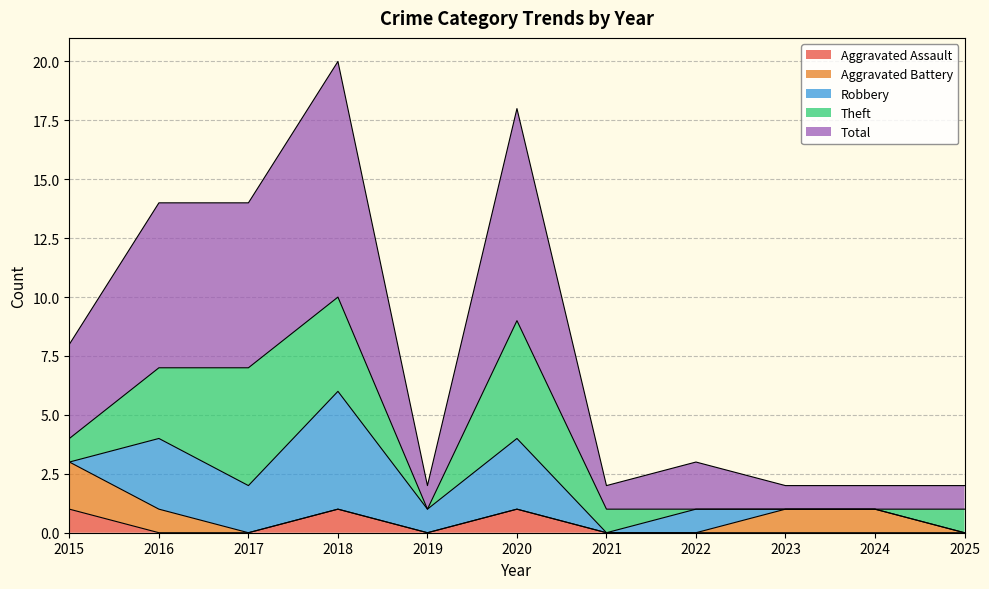

Reading left to right, extract all data points from this chart.

Aggravated Assault: 2015=1	2016=0	2017=0	2018=1	2019=0	2020=1	2021=0	2022=0	2023=0	2024=0	2025=0
Aggravated Battery: 2015=2	2016=1	2017=0	2018=0	2019=0	2020=0	2021=0	2022=0	2023=1	2024=1	2025=0
Robbery: 2015=0	2016=3	2017=2	2018=5	2019=1	2020=3	2021=0	2022=1	2023=0	2024=0	2025=0
Theft: 2015=1	2016=3	2017=5	2018=4	2019=0	2020=5	2021=1	2022=0	2023=0	2024=0	2025=1
Total: 2015=4	2016=7	2017=7	2018=10	2019=1	2020=9	2021=1	2022=2	2023=1	2024=1	2025=1